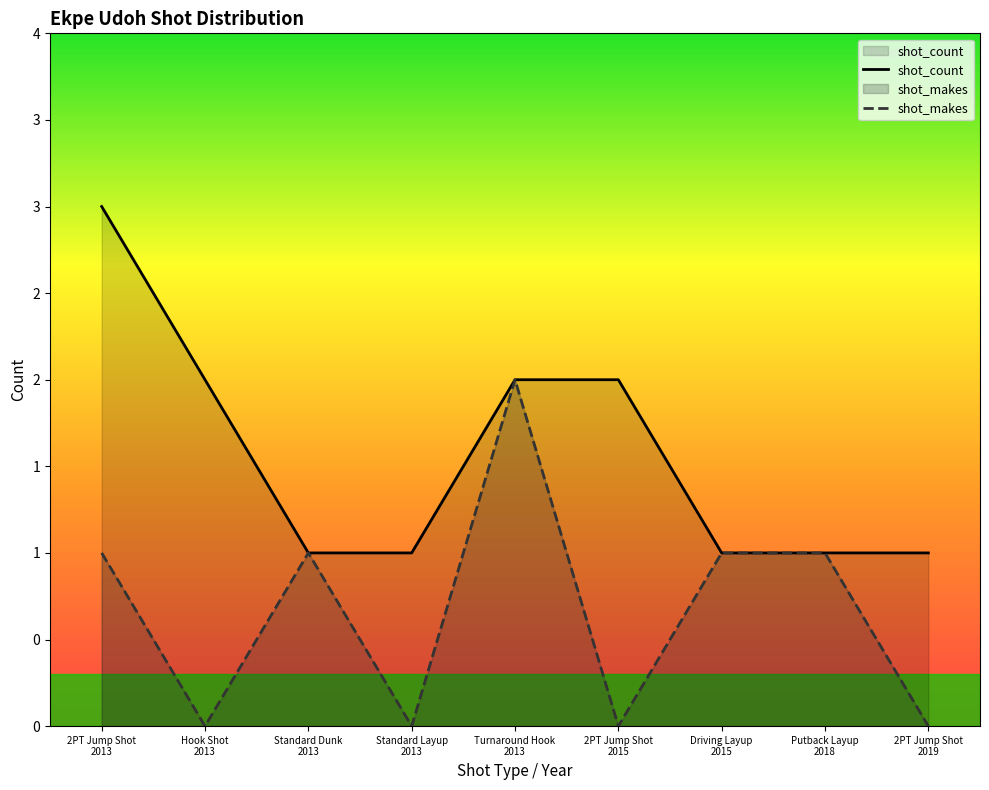

True or false: shot_makes and shot_count intersect in this chart.

False